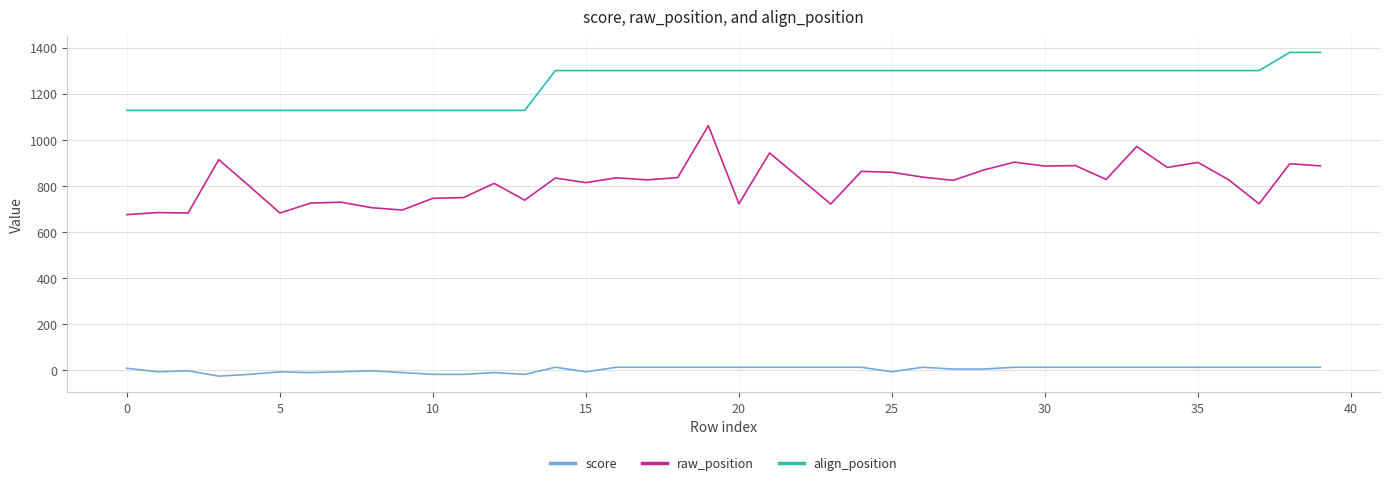

What is the sum of all raw_position values?

32602.0